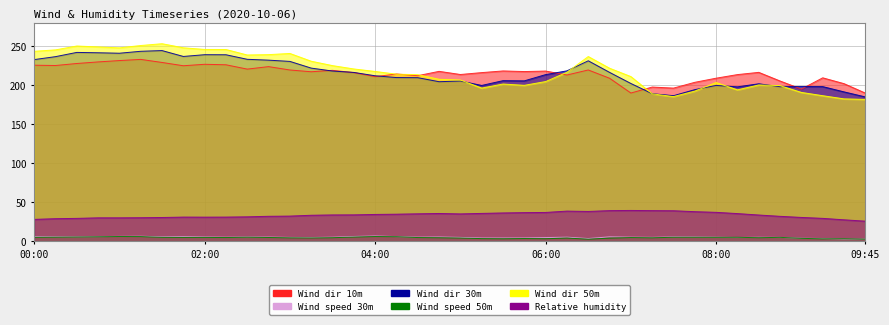

What is the difference between the Wind dir 50m values at 01:00 and 06:30?

11.1